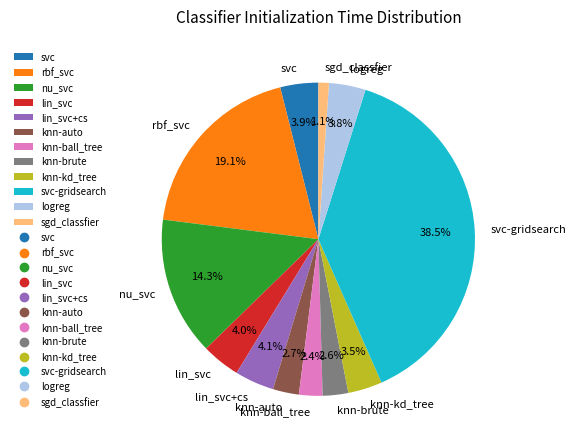

How much of the chart is everything except svc?

96.1%